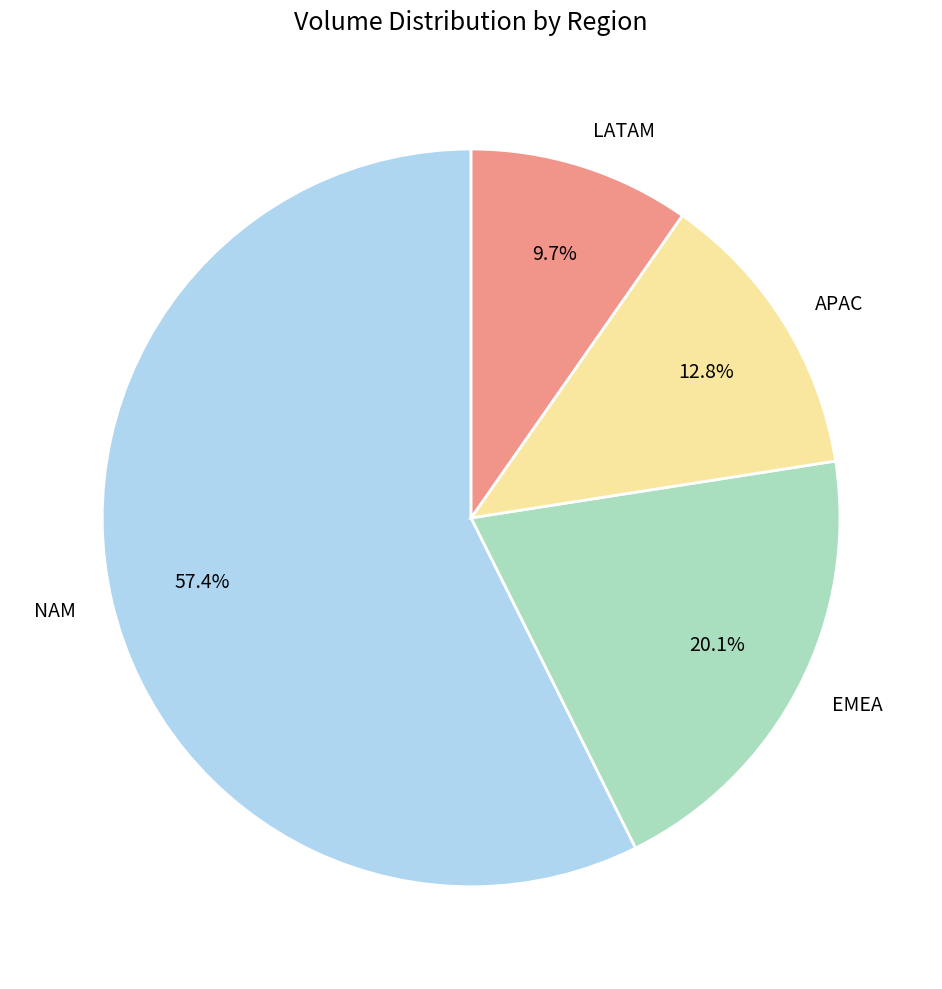

Is there a majority slice in this chart?

Yes